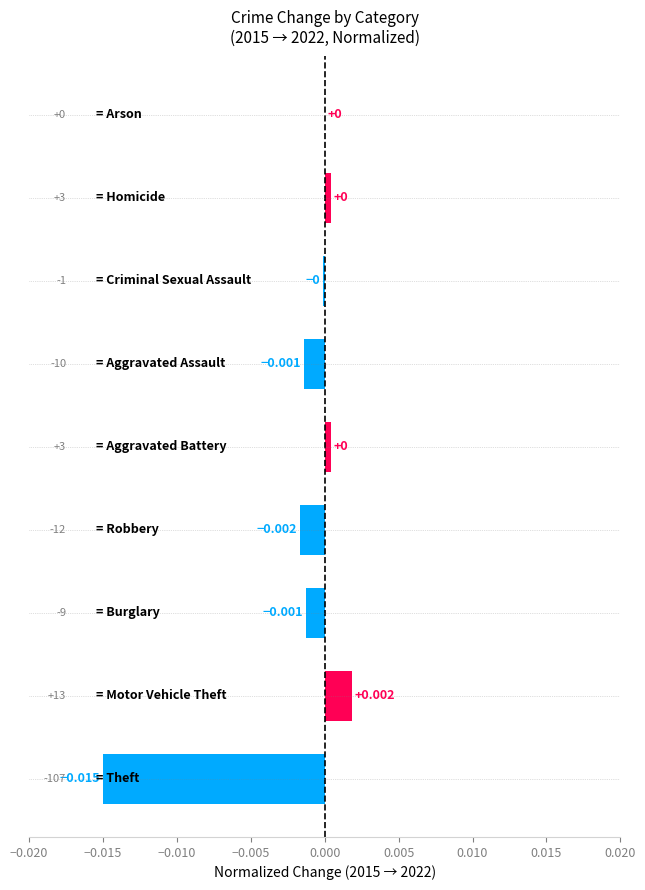

Are the bars horizontal?

Yes